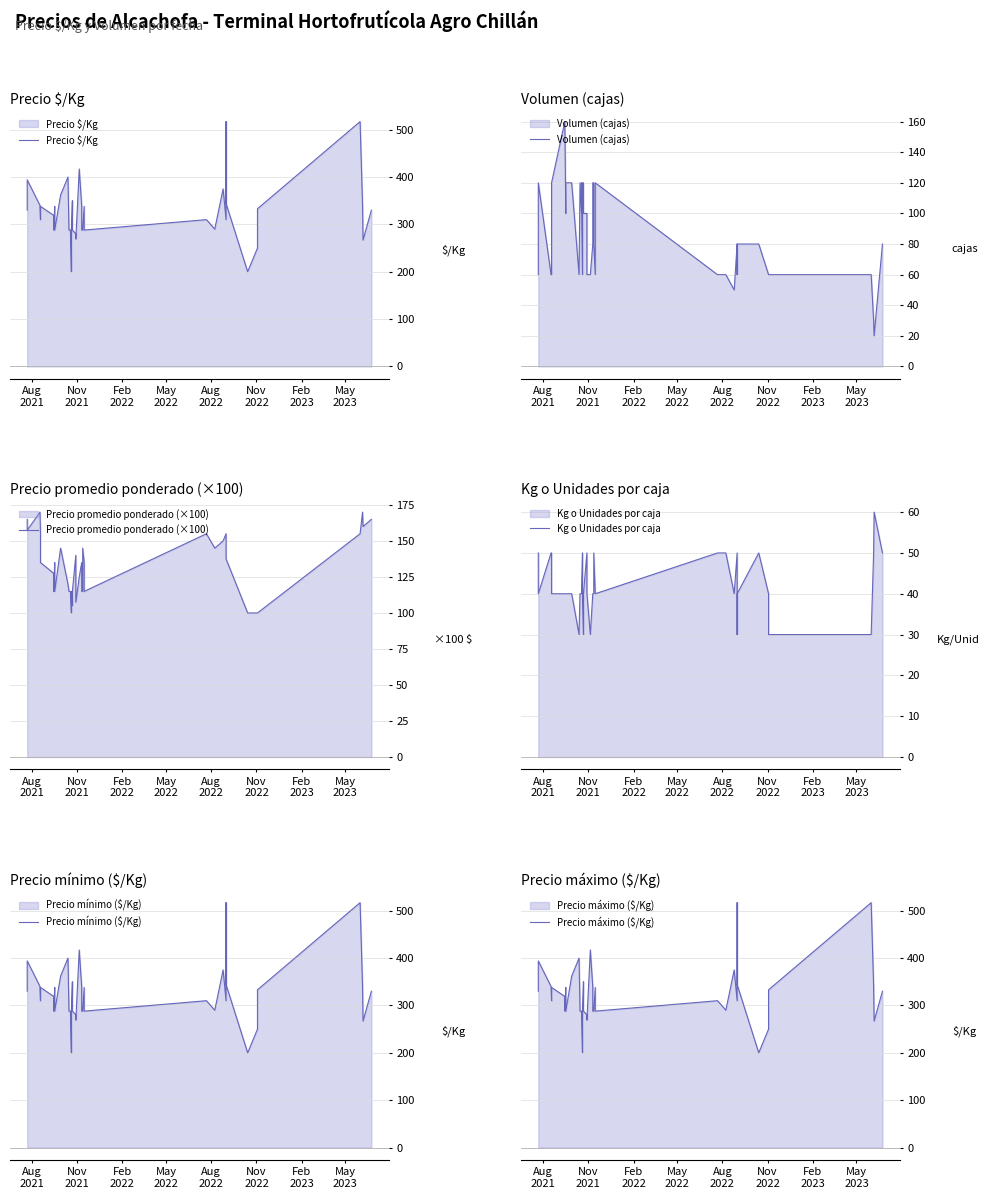

How many data points in Precio máximo ($/Kg) are less than 310?

18